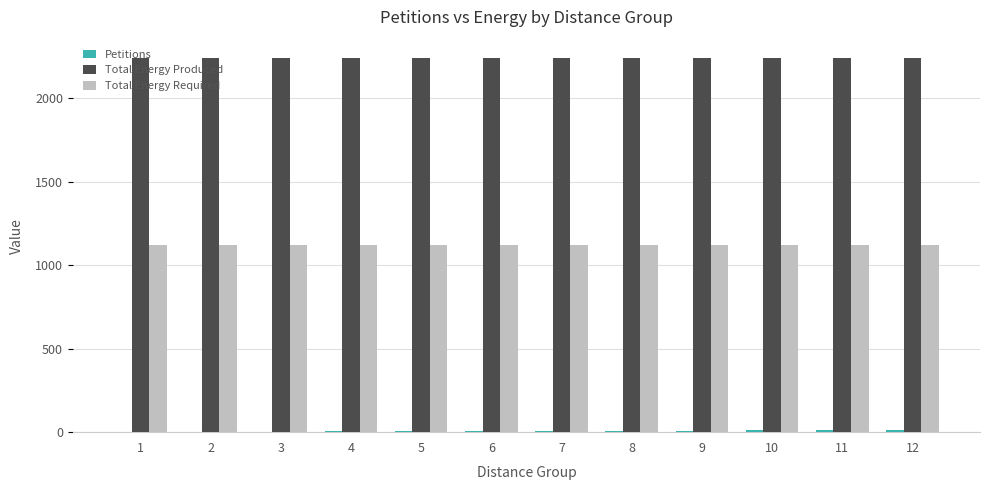

The value of Total Energy Produced at 8 is 2240. True or false?

True